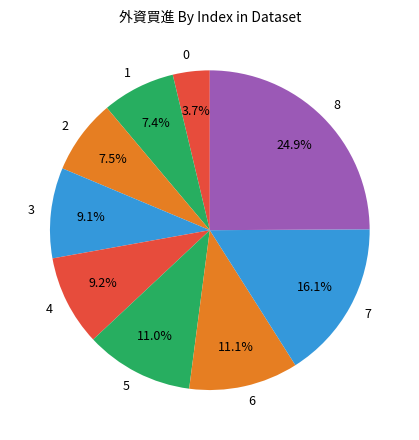

To the nearest percent, what is the difference between the largest and smallest slice percentages?

21%